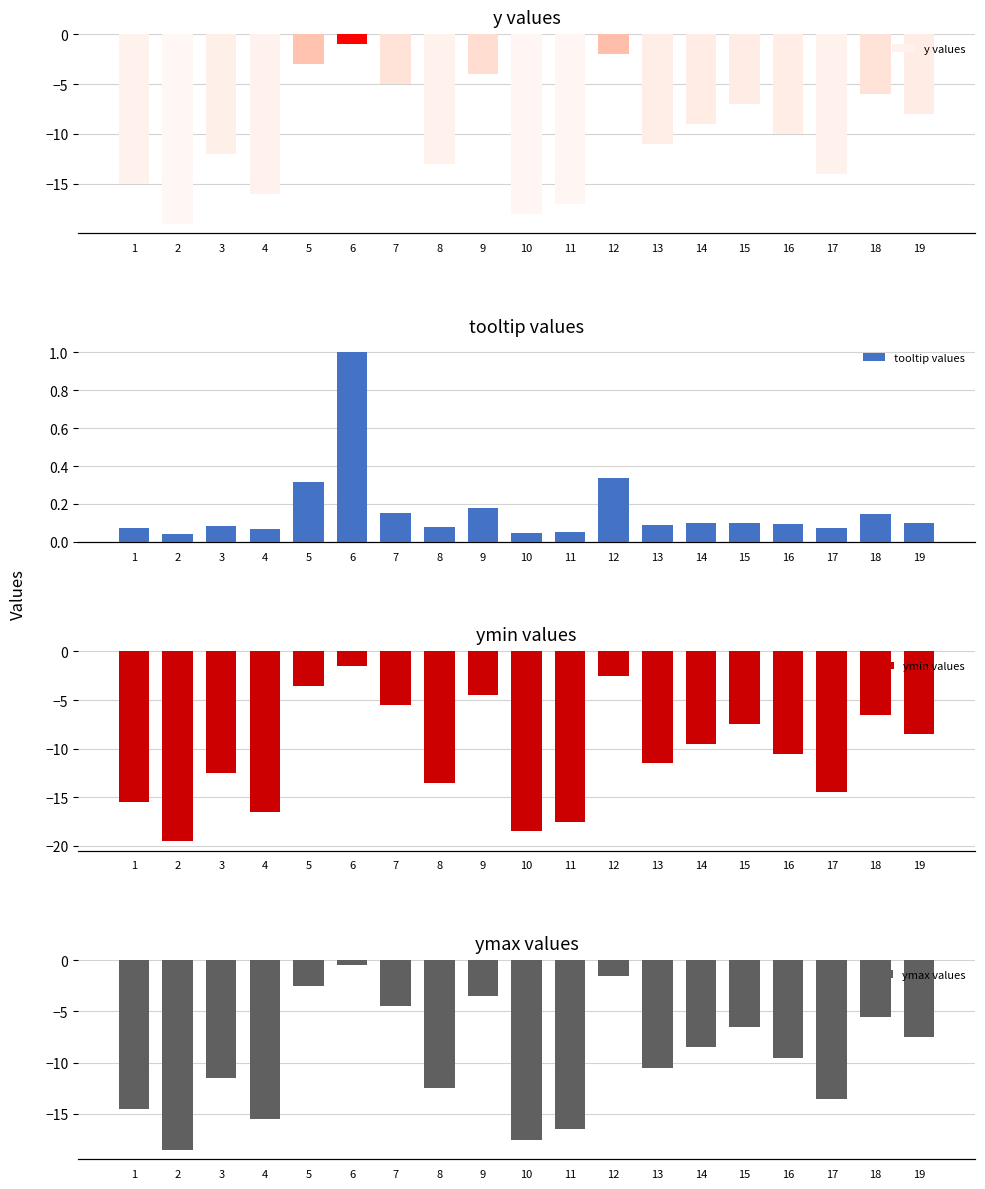

What is the difference between the maximum and second lowest values in the ymin values series?

17.0